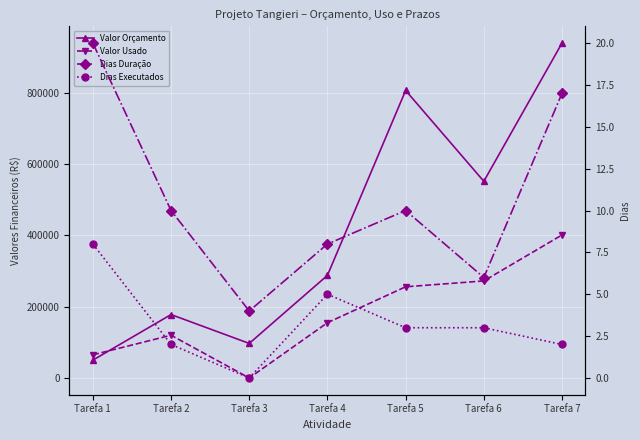

True or false: Dias Duração has a value of 10 at Tarefa 5.

True